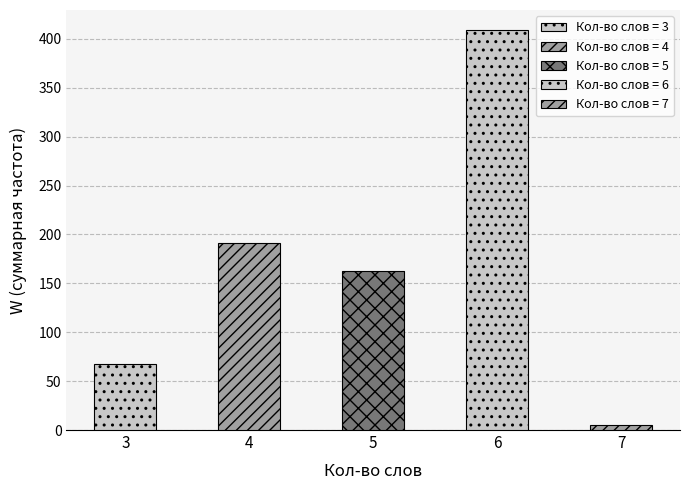

Which label corresponds to the largest value in the chart?

6